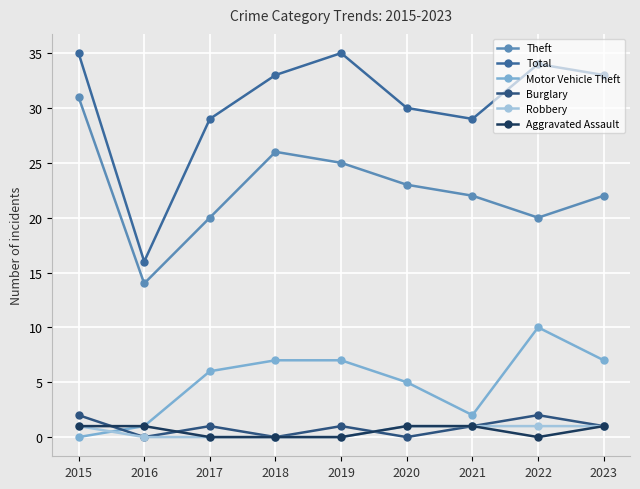

Is the value of Total at 2017 greater than the value of Robbery at 2019?

Yes